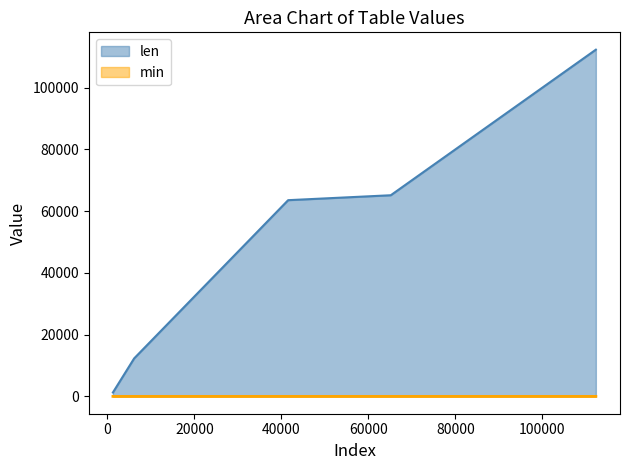

Which series changed the most between BRFC_Hard and KBFC_Easy?

len